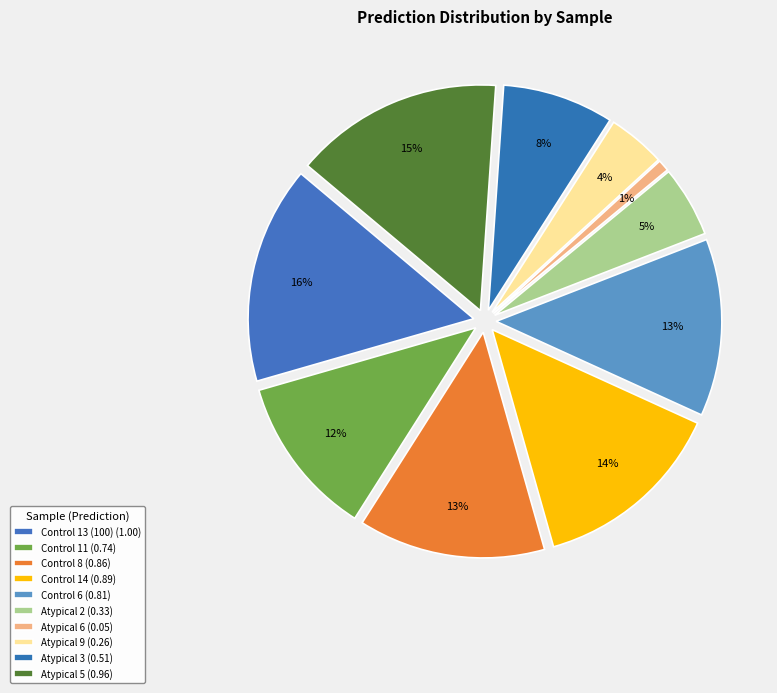

To the nearest percent, what is the combined percentage of Atypical 2 and Atypical 6?

6%